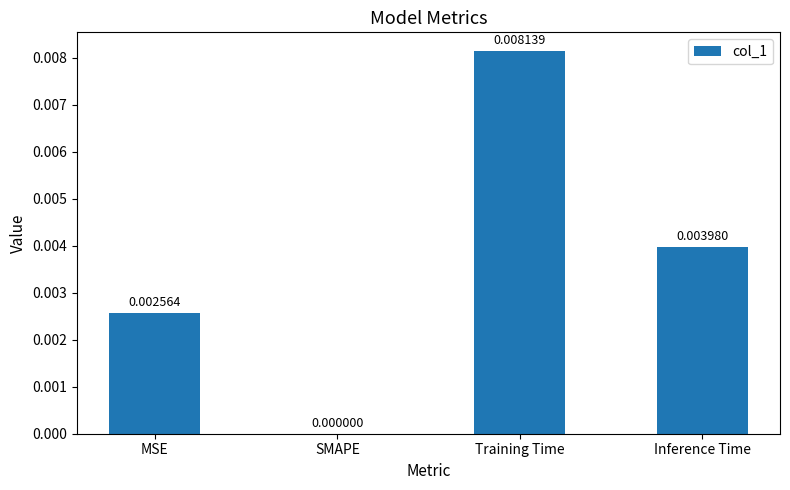

Which has a higher value, Inference Time or MSE?

Inference Time